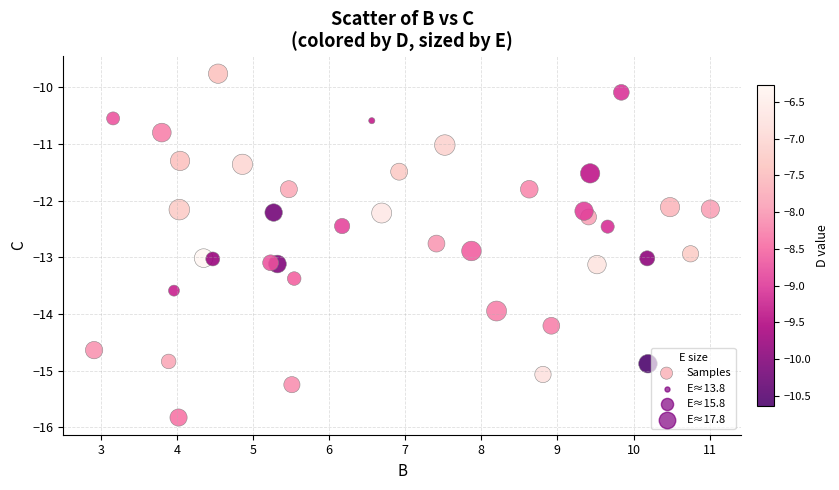

What is the range of Y values (max minus min)?

6.1